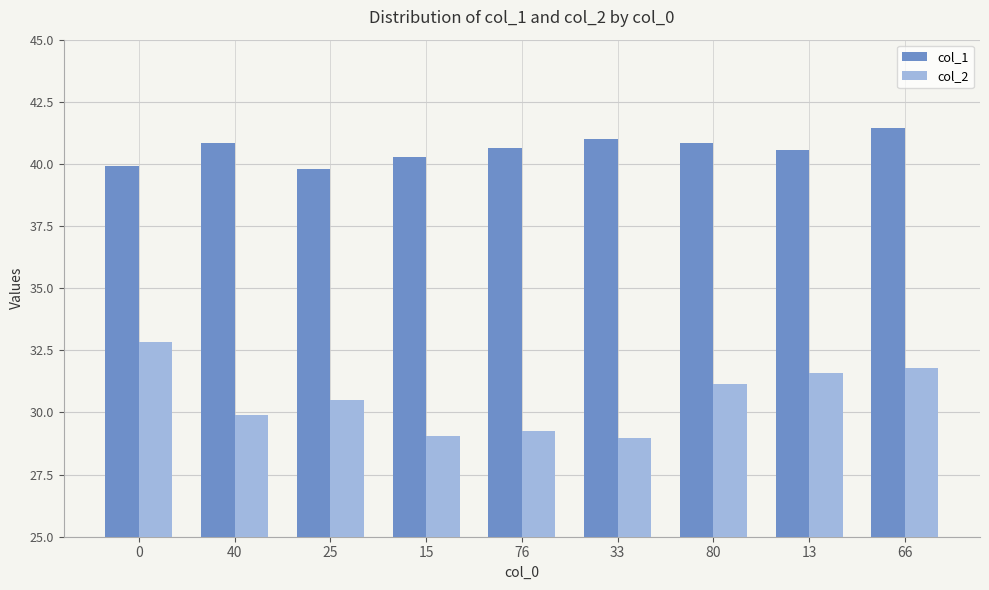

Which series has the largest range (max minus min)?

col_2